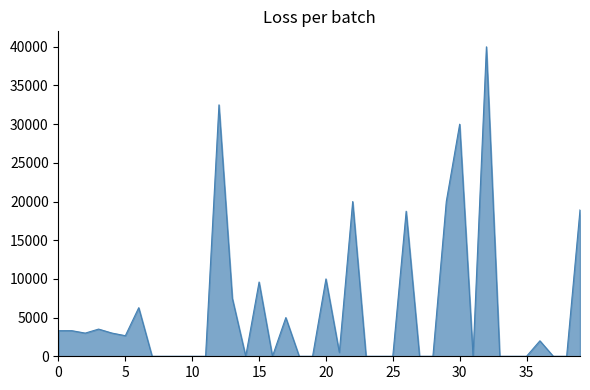

What is the greatest value displayed?

40000